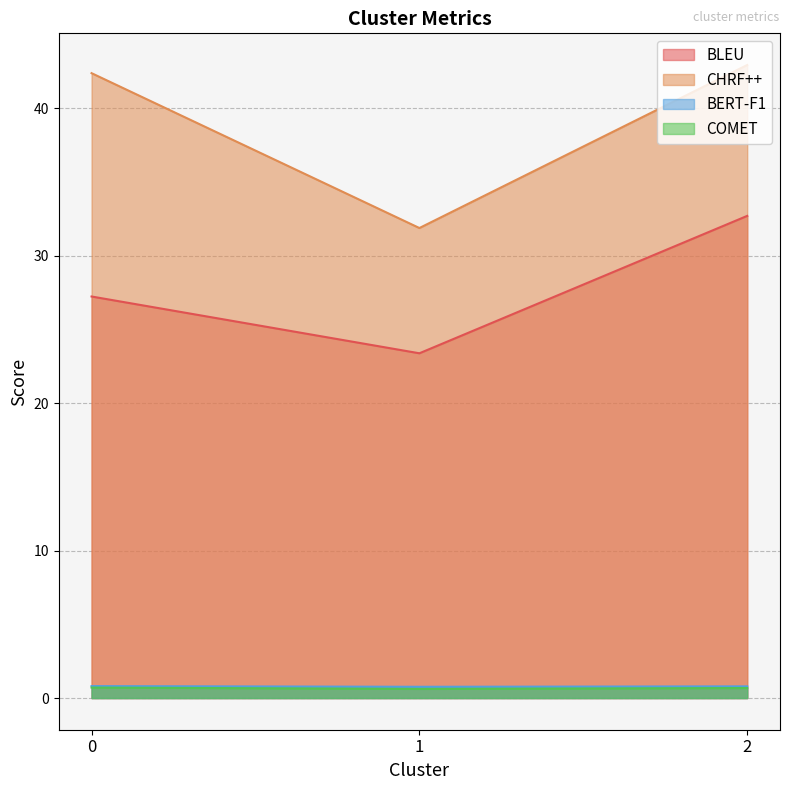

How many BERT-F1 values are between 0 and 1?

3